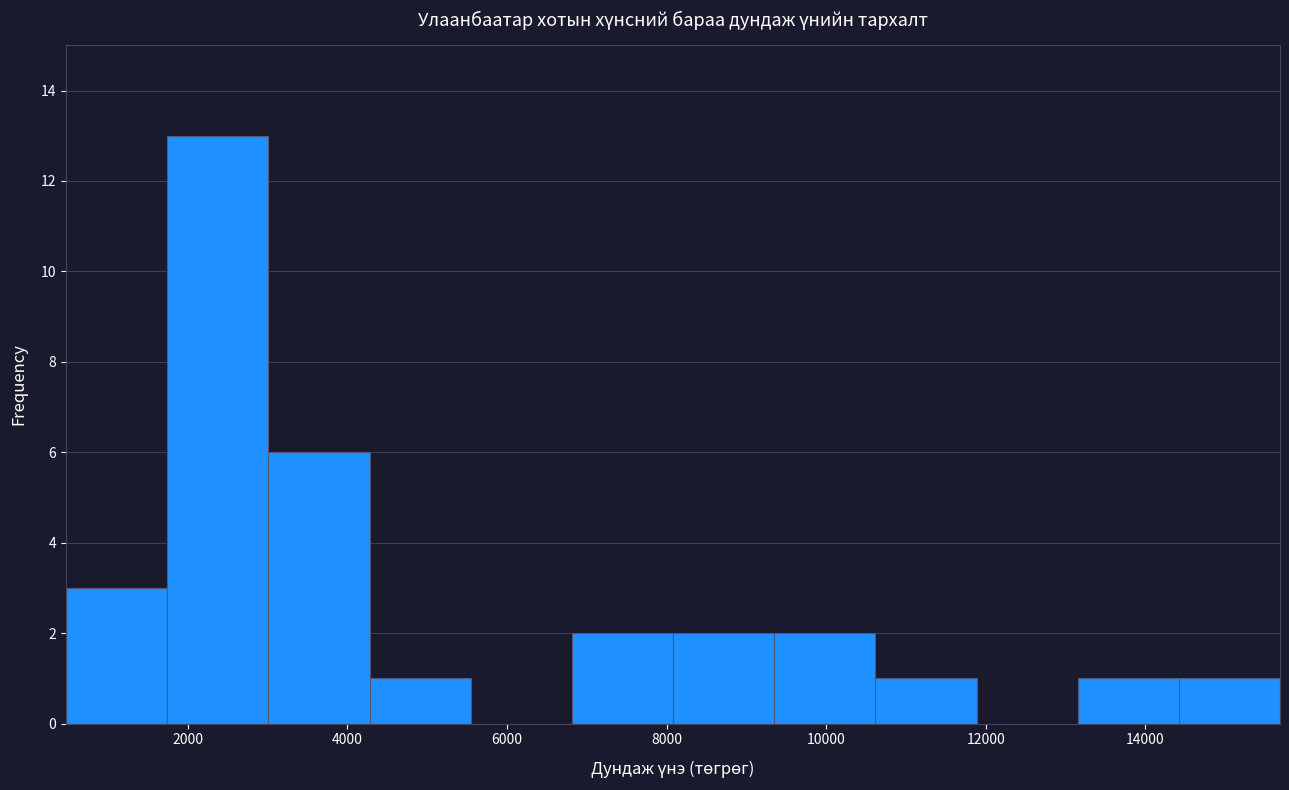

Reading left to right, list every bar in this chart as the range it spans on the x-axis followed by its height. Neither the bar edges nor the heights are printed on the chart, so give them approximately, as read against the axes.

400 to 1800: 3
1800 to 3000: 13
3000 to 4200: 6
4200 to 5600: 1
5600 to 6800: 0
6800 to 8000: 2
8000 to 9400: 2
9400 to 10600: 2
10600 to 11800: 1
11800 to 13200: 0
13200 to 14400: 1
14400 to 15600: 1